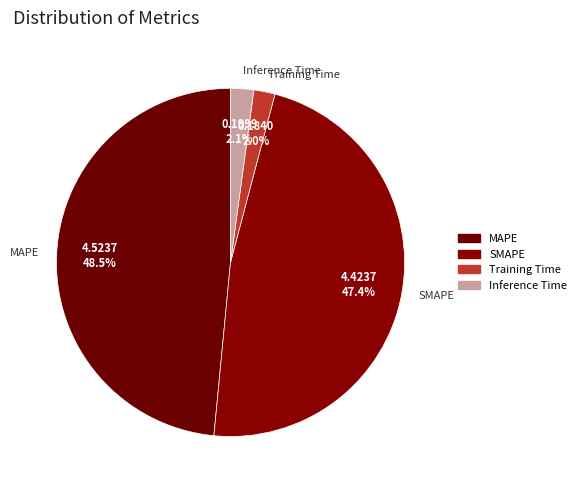

To the nearest percent, what is the difference between the largest and smallest slice percentages?

47%